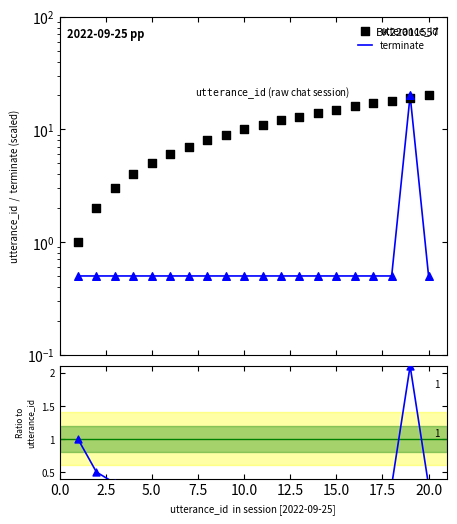

At how many categories does at least one series exceed 6?

14